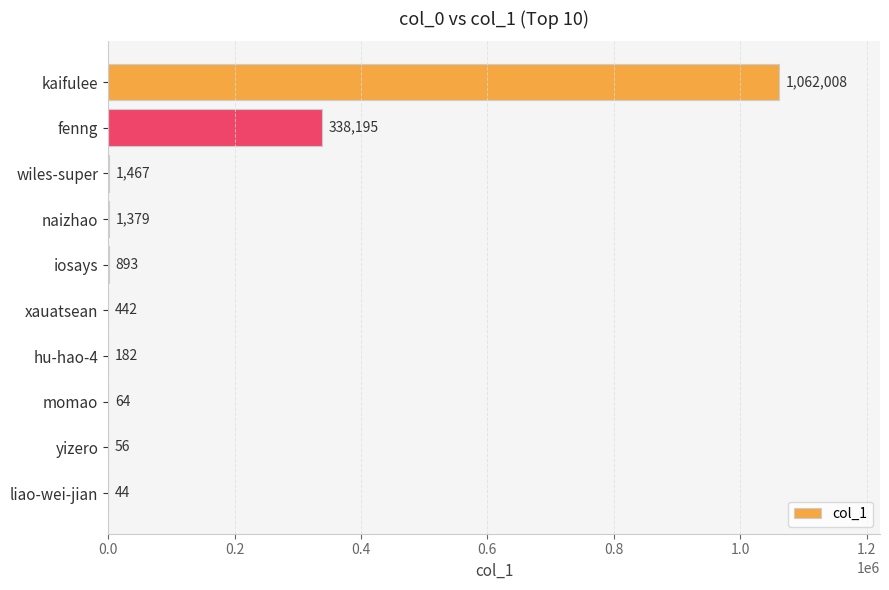

Is it true that the value at kaifulee is 1062008?

True